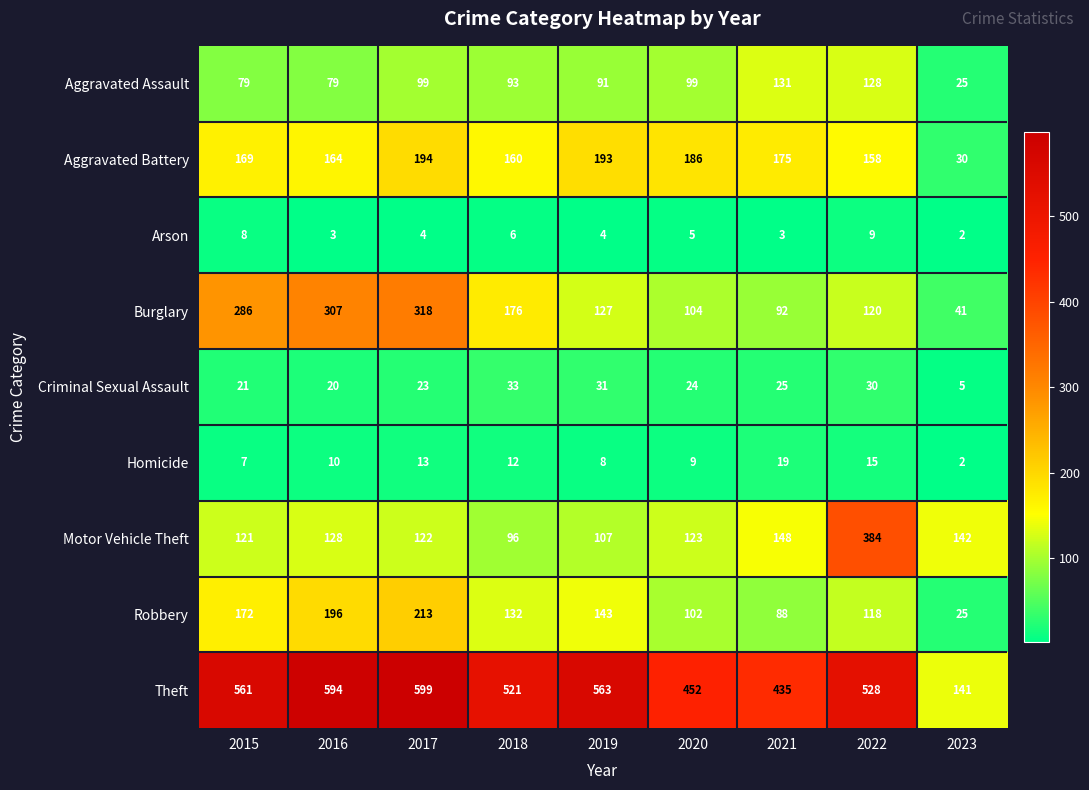

What is the approximate value of Motor Vehicle Theft at 2021?

148